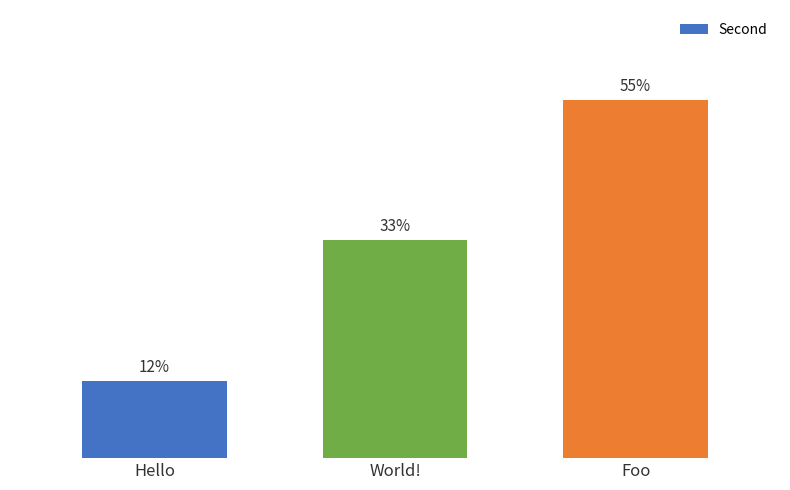

Which label corresponds to the largest value in the chart?

Foo